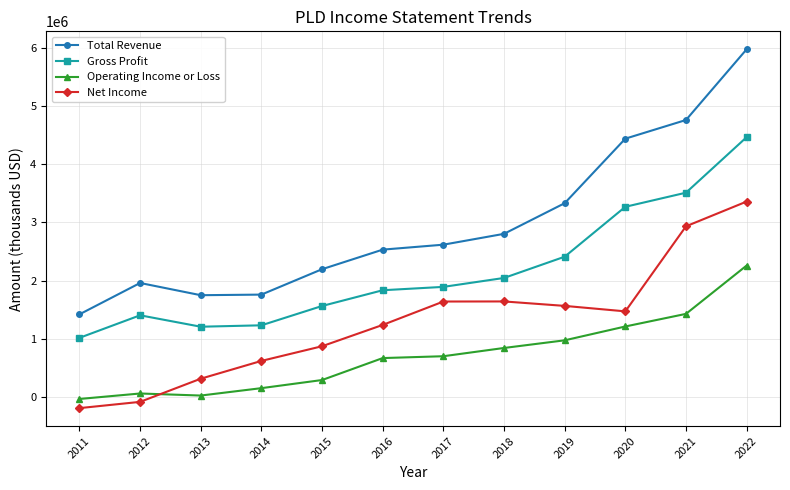

Which series changed the most between 2016 and 2018?

Net Income